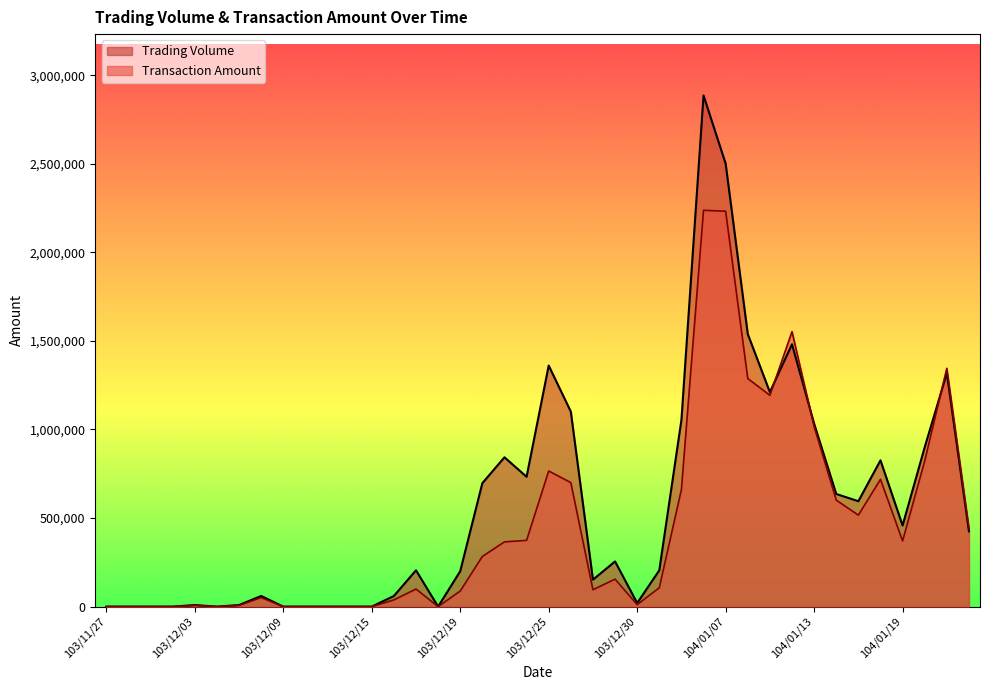

How many interior local peaks does the Transaction Amount series have?

9